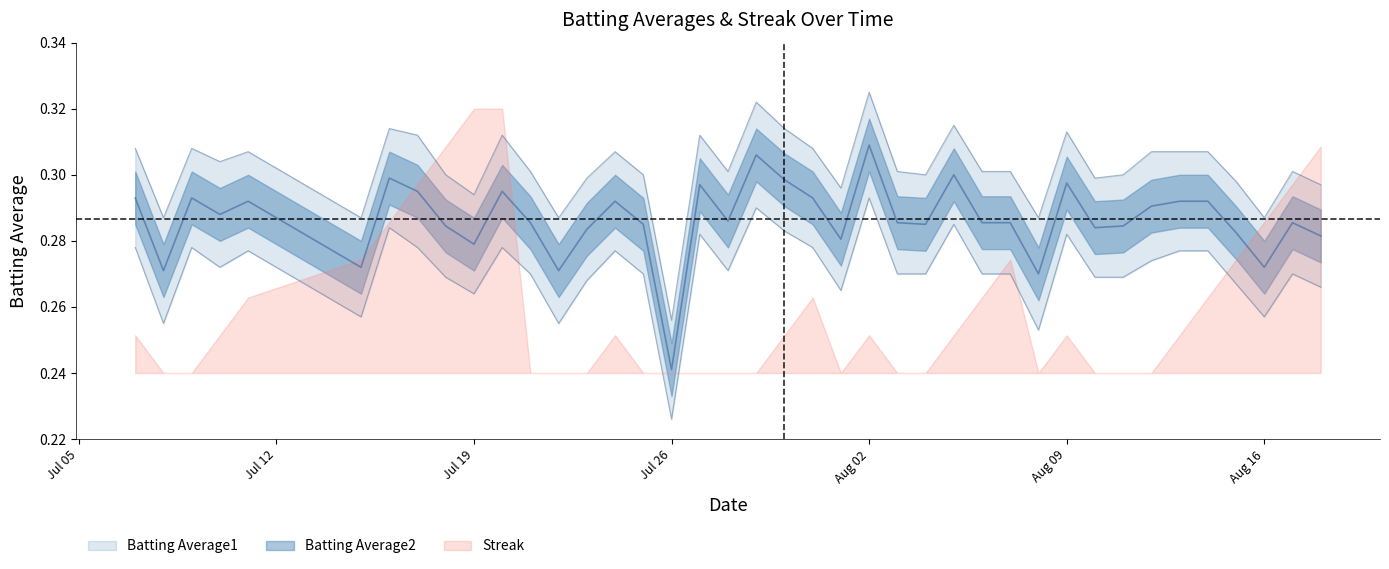

Reading left to right, extract all data points from this chart.

Batting Average1: 0.3	0.3	0.3	0.3	0.3	0.3	0.3	0.3	0.3	0.3	0.3	0.3	0.3	0.3	0.3	0.3	0.3	0.3	0.3	0.3	0.3	0.3	0.3	0.3	0.3	0.3	0.3	0.3	0.3	0.3	0.3	0.3	0.3	0.3	0.3	0.3	0.3	0.3	0.3	0.3
Batting Average2: 0.3	0.3	0.3	0.3	0.3	0.3	0.3	0.3	0.3	0.3	0.3	0.3	0.3	0.3	0.3	0.3	0.2	0.3	0.3	0.3	0.3	0.3	0.3	0.3	0.3	0.3	0.3	0.3	0.3	0.3	0.3	0.3	0.3	0.3	0.3	0.3	0.3	0.3	0.3	0.3